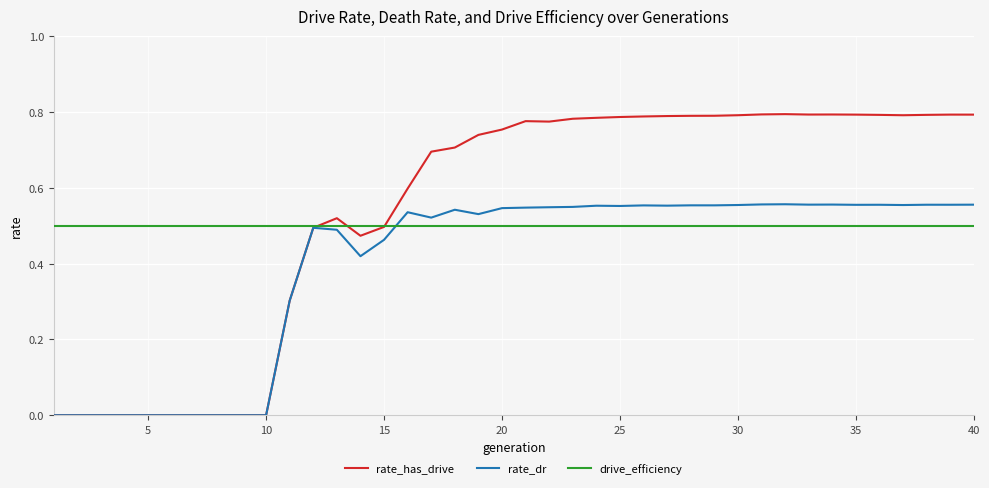

How many lines are shown in the chart?

3